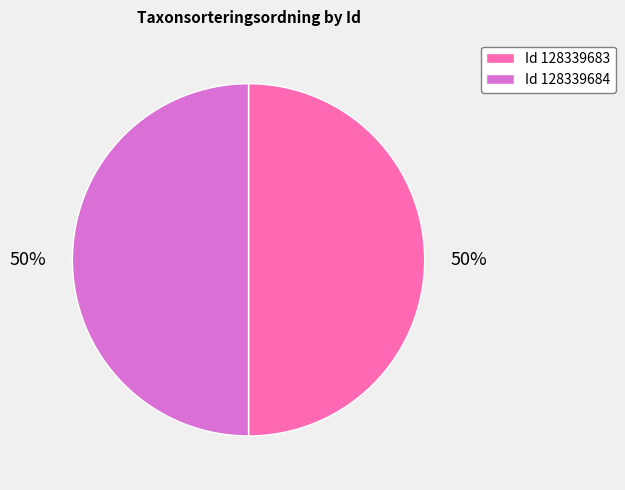

To the nearest percent, what percentage of the pie is Id 128339683?

50%